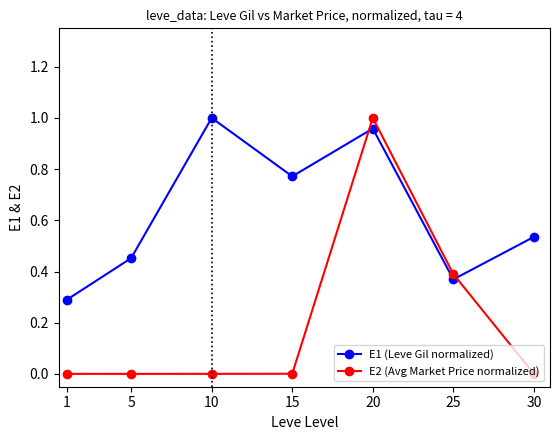

How many data points does each series have?

7